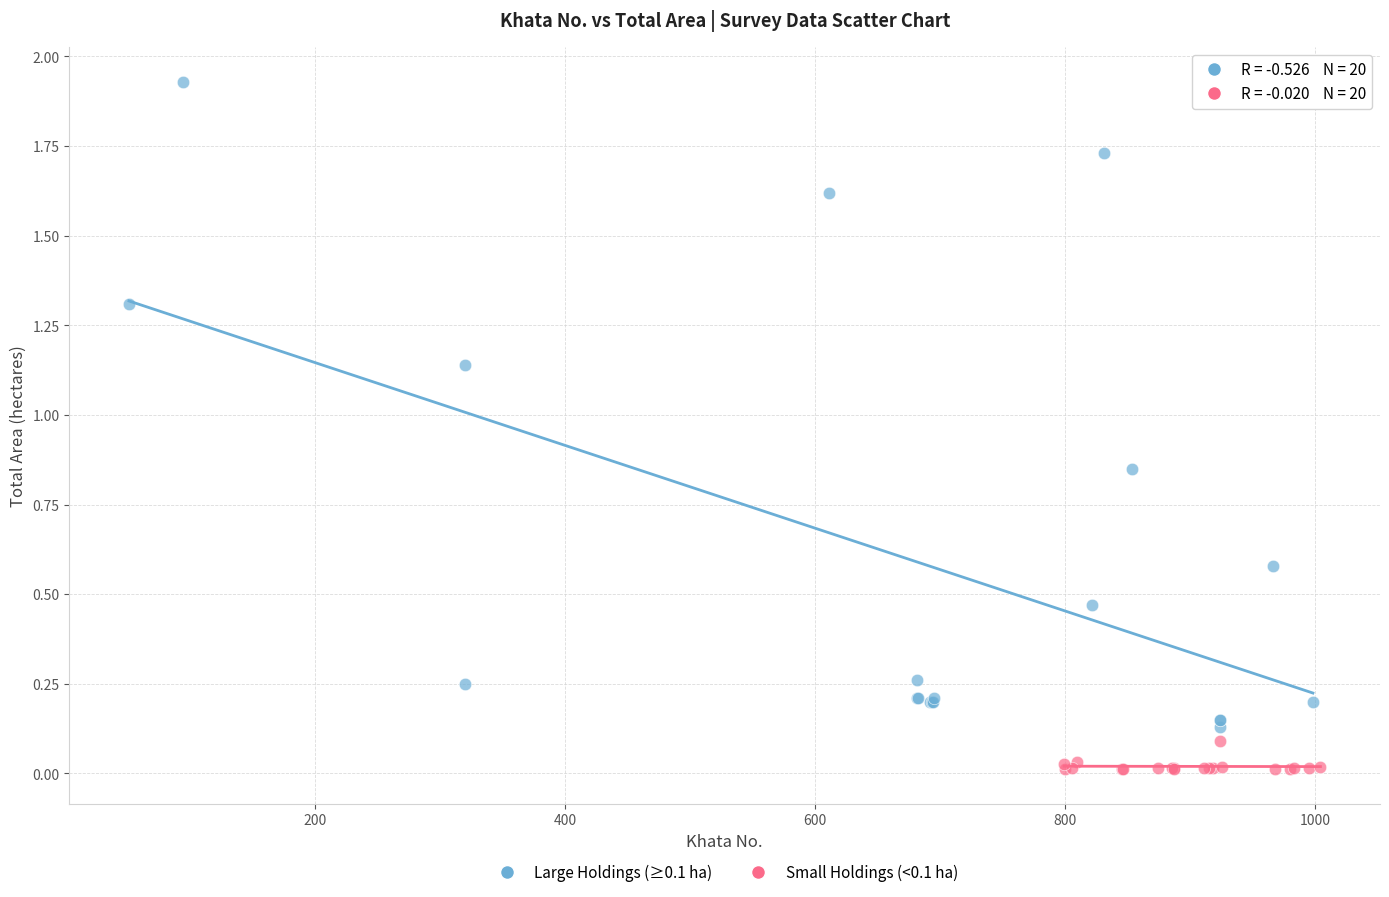

Which series contains the highest Y value?

Large Holdings (≥0.1 ha)